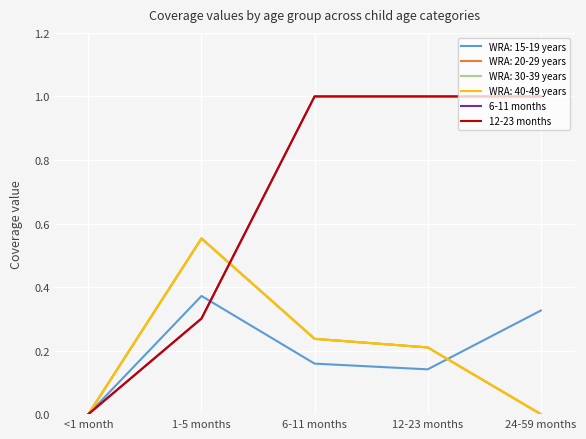

True or false: 12-23 months has a value of 1.0 at 6-11 months.

True